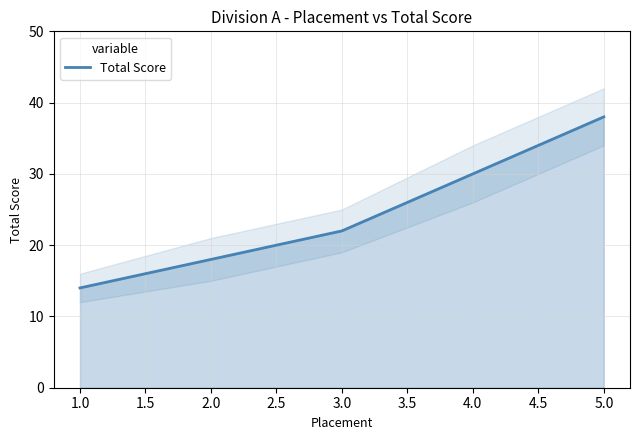

How many values are below 22?

2